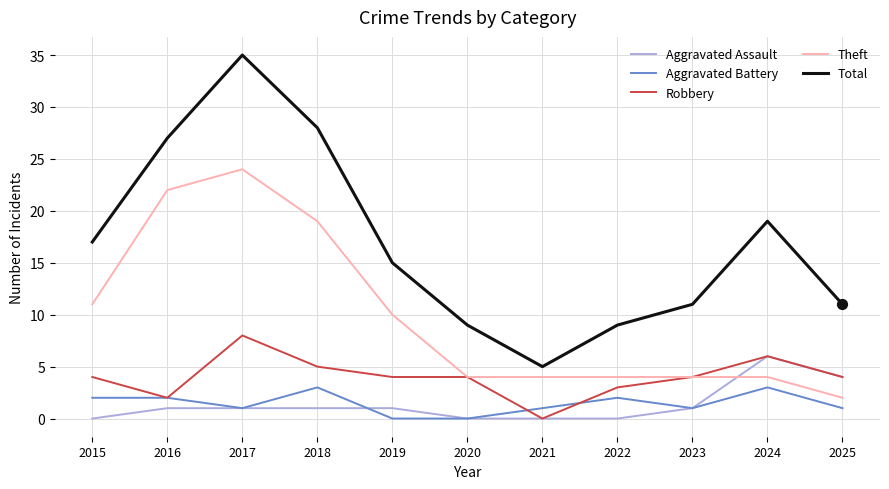

What is the total value across all series at 2018?

56